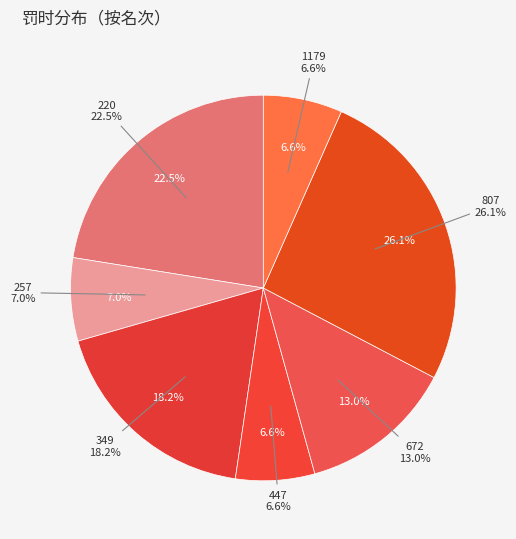

Count the number of slices in the pie.

7